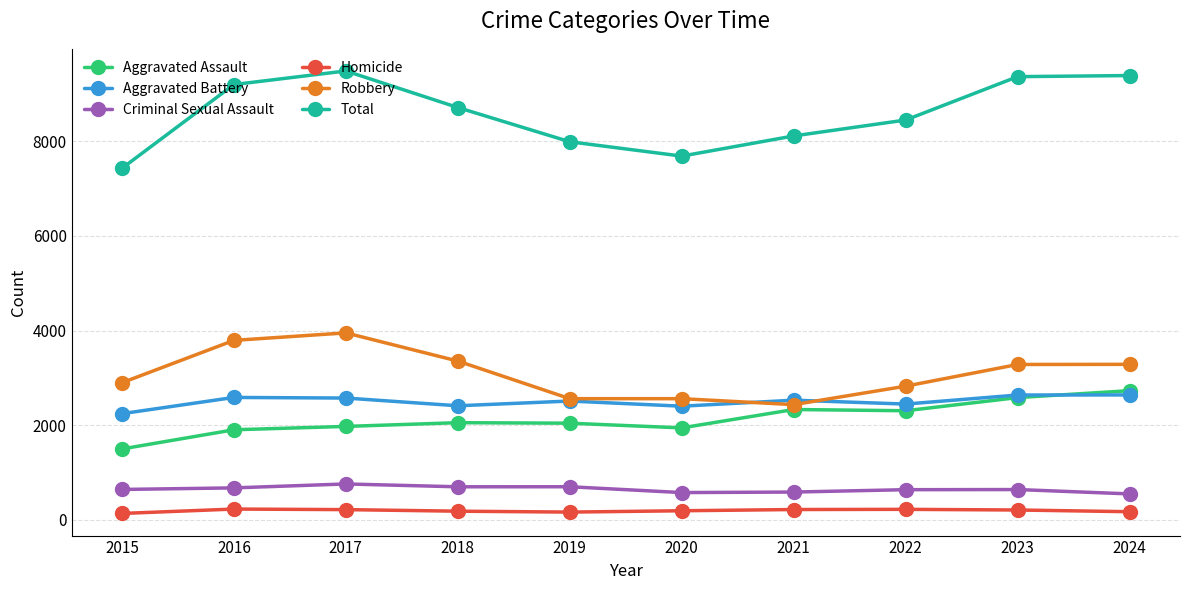

True or false: Aggravated Assault has a value of 1274 at 2020.

False